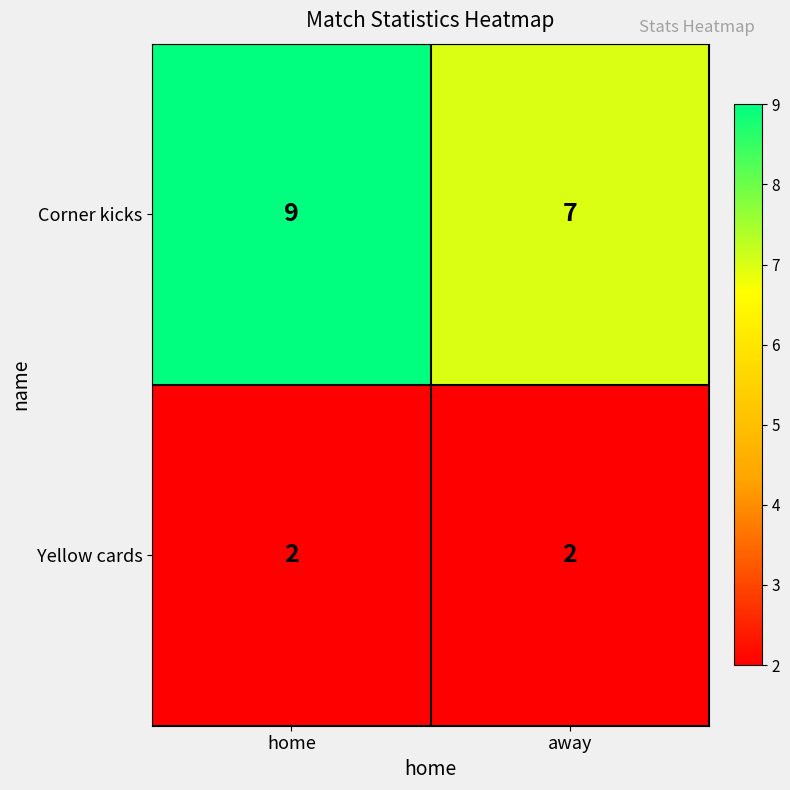

Is it true that Yellow cards equals 2 at home?

True